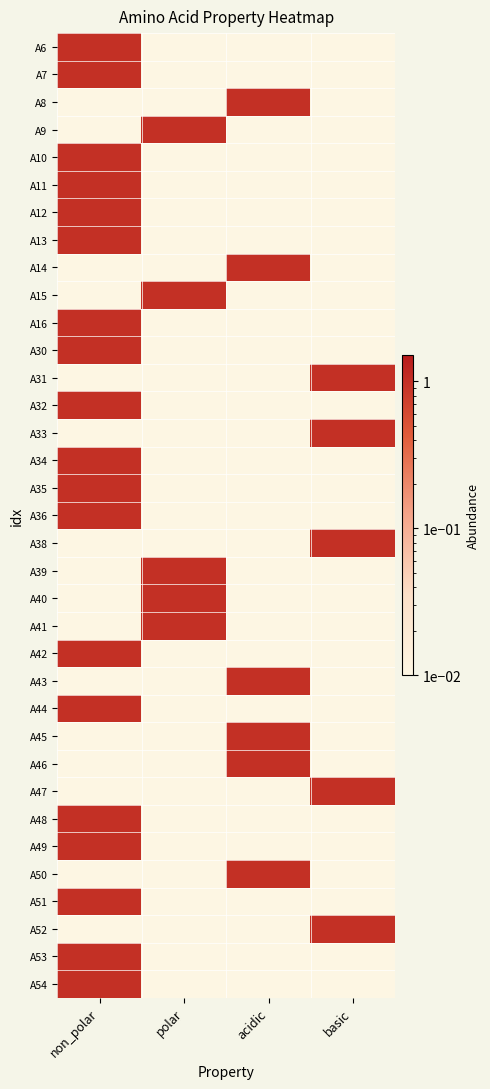

Reading left to right, transcribe all the data shown in this chart.

A6: non_polar=1.0	polar=0.0	acidic=0.0	basic=0.0
A7: non_polar=1.0	polar=0.0	acidic=0.0	basic=0.0
A8: non_polar=0.0	polar=0.0	acidic=1.0	basic=0.0
A9: non_polar=0.0	polar=1.0	acidic=0.0	basic=0.0
A10: non_polar=1.0	polar=0.0	acidic=0.0	basic=0.0
A11: non_polar=1.0	polar=0.0	acidic=0.0	basic=0.0
A12: non_polar=1.0	polar=0.0	acidic=0.0	basic=0.0
A13: non_polar=1.0	polar=0.0	acidic=0.0	basic=0.0
A14: non_polar=0.0	polar=0.0	acidic=1.0	basic=0.0
A15: non_polar=0.0	polar=1.0	acidic=0.0	basic=0.0
A16: non_polar=1.0	polar=0.0	acidic=0.0	basic=0.0
A30: non_polar=1.0	polar=0.0	acidic=0.0	basic=0.0
A31: non_polar=0.0	polar=0.0	acidic=0.0	basic=1.0
A32: non_polar=1.0	polar=0.0	acidic=0.0	basic=0.0
A33: non_polar=0.0	polar=0.0	acidic=0.0	basic=1.0
A34: non_polar=1.0	polar=0.0	acidic=0.0	basic=0.0
A35: non_polar=1.0	polar=0.0	acidic=0.0	basic=0.0
A36: non_polar=1.0	polar=0.0	acidic=0.0	basic=0.0
A38: non_polar=0.0	polar=0.0	acidic=0.0	basic=1.0
A39: non_polar=0.0	polar=1.0	acidic=0.0	basic=0.0
A40: non_polar=0.0	polar=1.0	acidic=0.0	basic=0.0
A41: non_polar=0.0	polar=1.0	acidic=0.0	basic=0.0
A42: non_polar=1.0	polar=0.0	acidic=0.0	basic=0.0
A43: non_polar=0.0	polar=0.0	acidic=1.0	basic=0.0
A44: non_polar=1.0	polar=0.0	acidic=0.0	basic=0.0
A45: non_polar=0.0	polar=0.0	acidic=1.0	basic=0.0
A46: non_polar=0.0	polar=0.0	acidic=1.0	basic=0.0
A47: non_polar=0.0	polar=0.0	acidic=0.0	basic=1.0
A48: non_polar=1.0	polar=0.0	acidic=0.0	basic=0.0
A49: non_polar=1.0	polar=0.0	acidic=0.0	basic=0.0
A50: non_polar=0.0	polar=0.0	acidic=1.0	basic=0.0
A51: non_polar=1.0	polar=0.0	acidic=0.0	basic=0.0
A52: non_polar=0.0	polar=0.0	acidic=0.0	basic=1.0
A53: non_polar=1.0	polar=0.0	acidic=0.0	basic=0.0
A54: non_polar=1.0	polar=0.0	acidic=0.0	basic=0.0